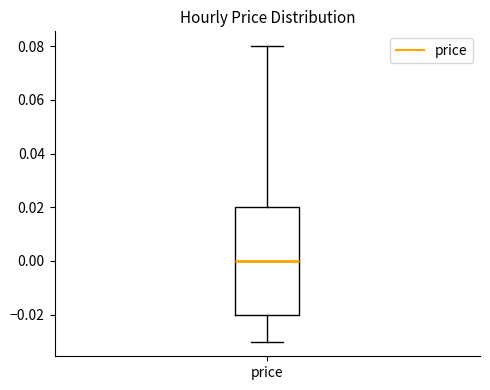

Where does the median line of the box for price sit on the y-axis? The values are not printed on the chart, so give them approximately, as read against the axis.

0.00